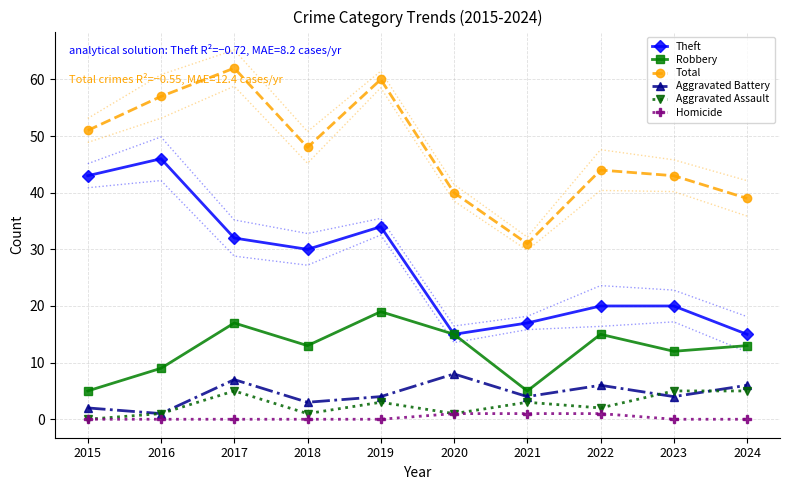

At which label does Aggravated Assault first exceed 3?

2017